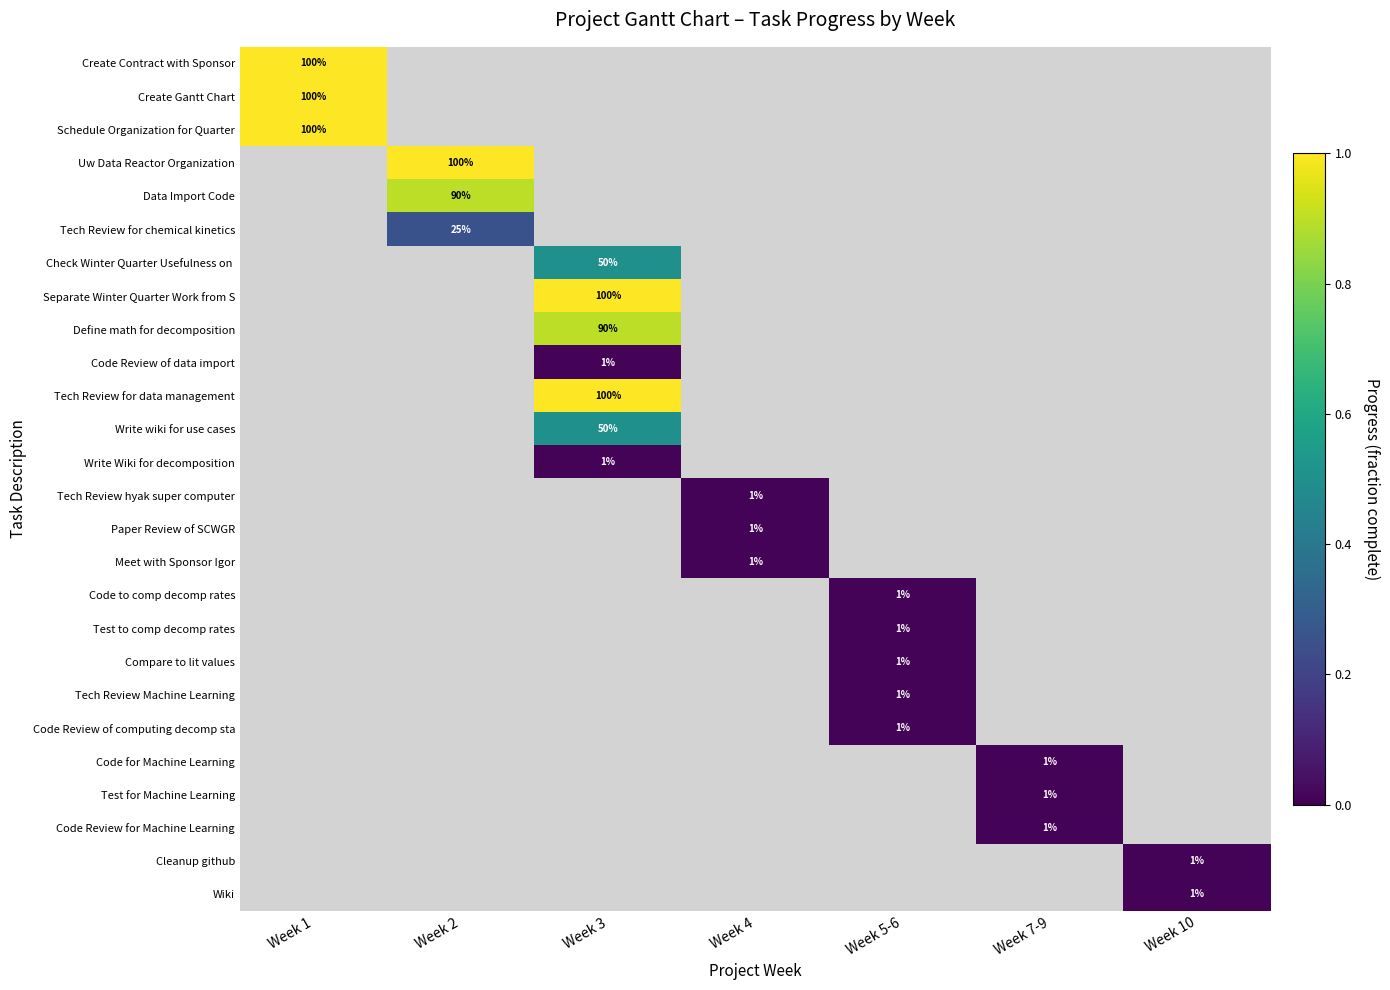

What is the greatest value displayed?

1.0